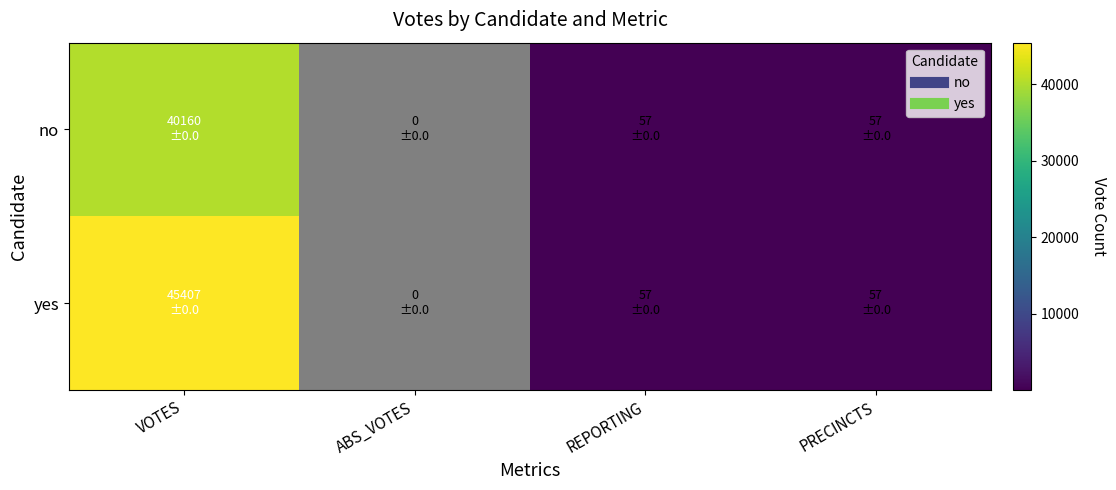

Reading right to left, extract all data points from this chart.

no: PRECINCTS=57	REPORTING=57	ABS_VOTES=0	VOTES=40160
yes: PRECINCTS=57	REPORTING=57	ABS_VOTES=0	VOTES=45407